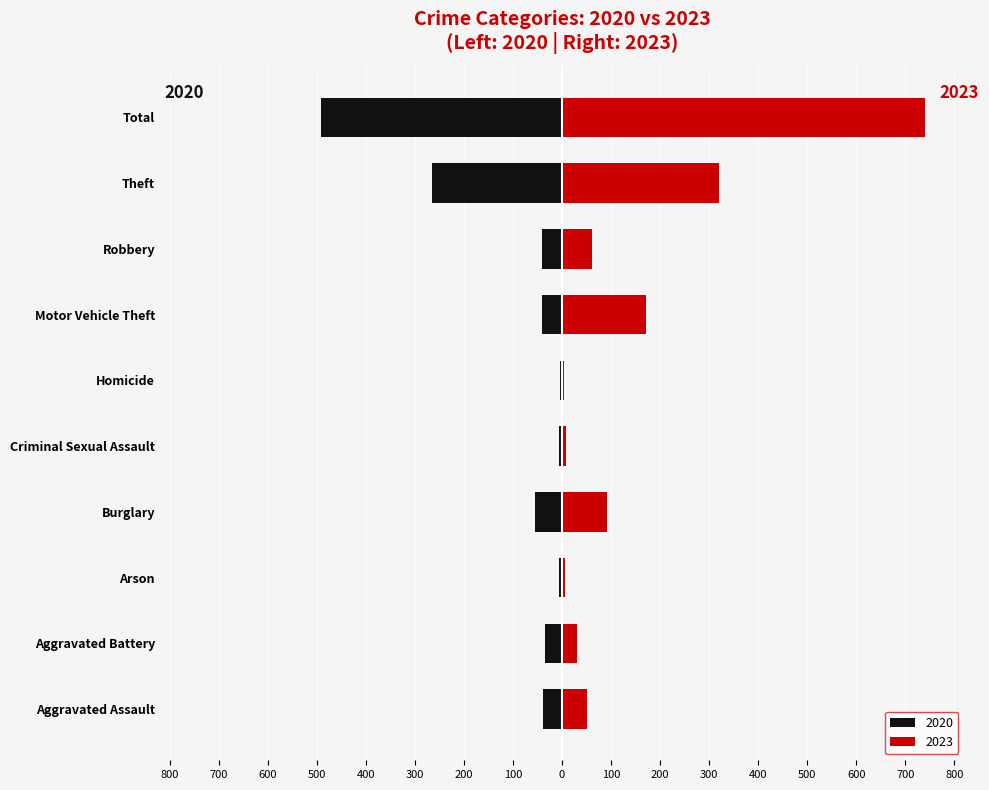

What is the total value across all series at Arson?

-1